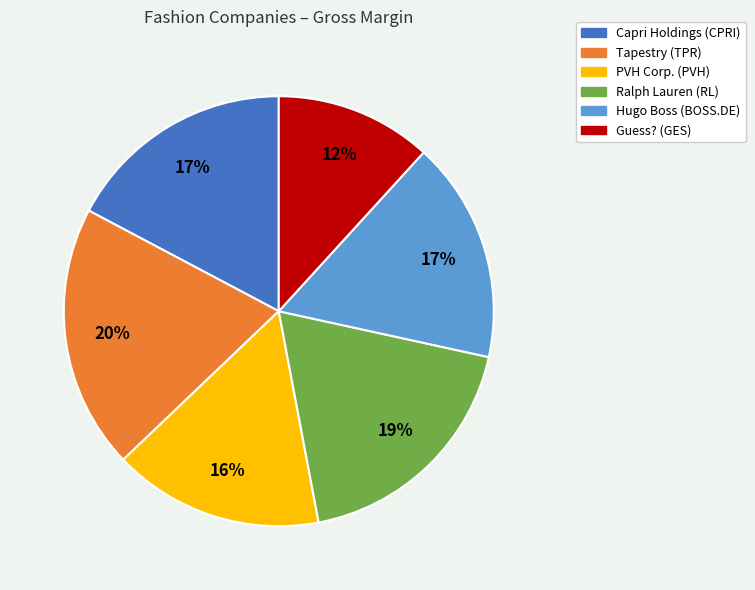

Is Ralph Lauren (RL) the majority of the pie?

No